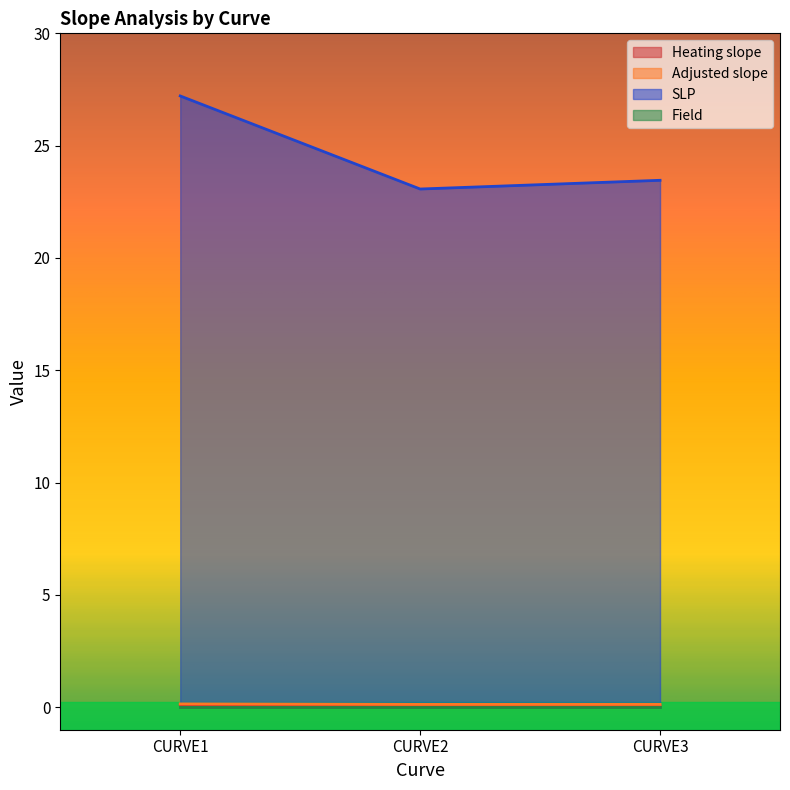

Is the value of SLP at CURVE2 greater than the value of Heating slope at CURVE2?

Yes